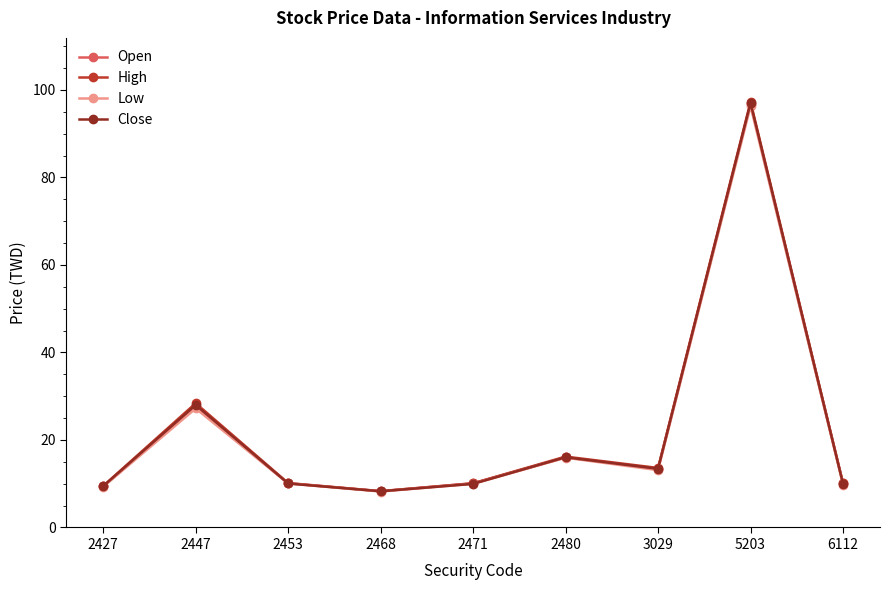

Where is High nearest to the value 52?

2447